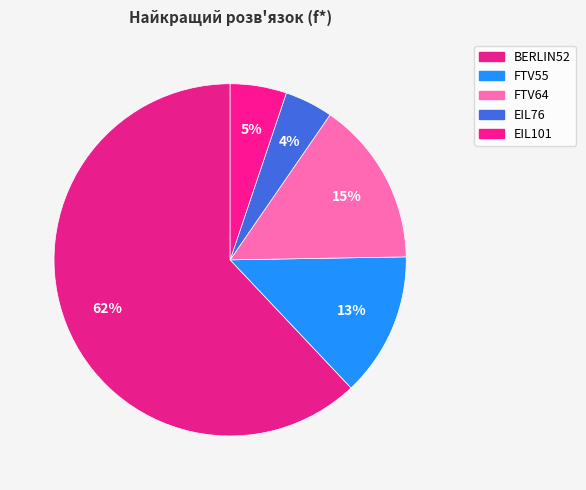

What is the ratio of the value at EIL101 to the value at FTV55?

0.4